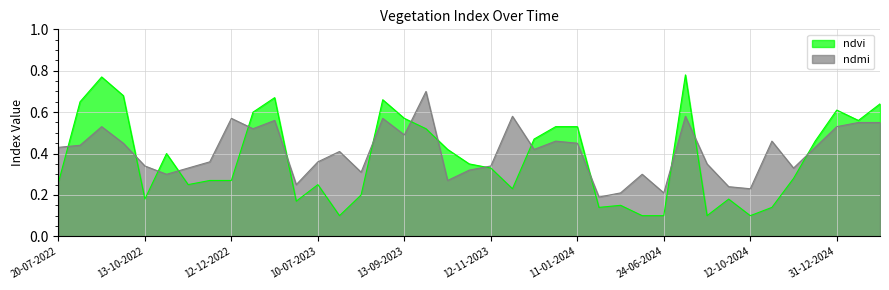

True or false: ndmi and ndvi intersect in this chart.

True